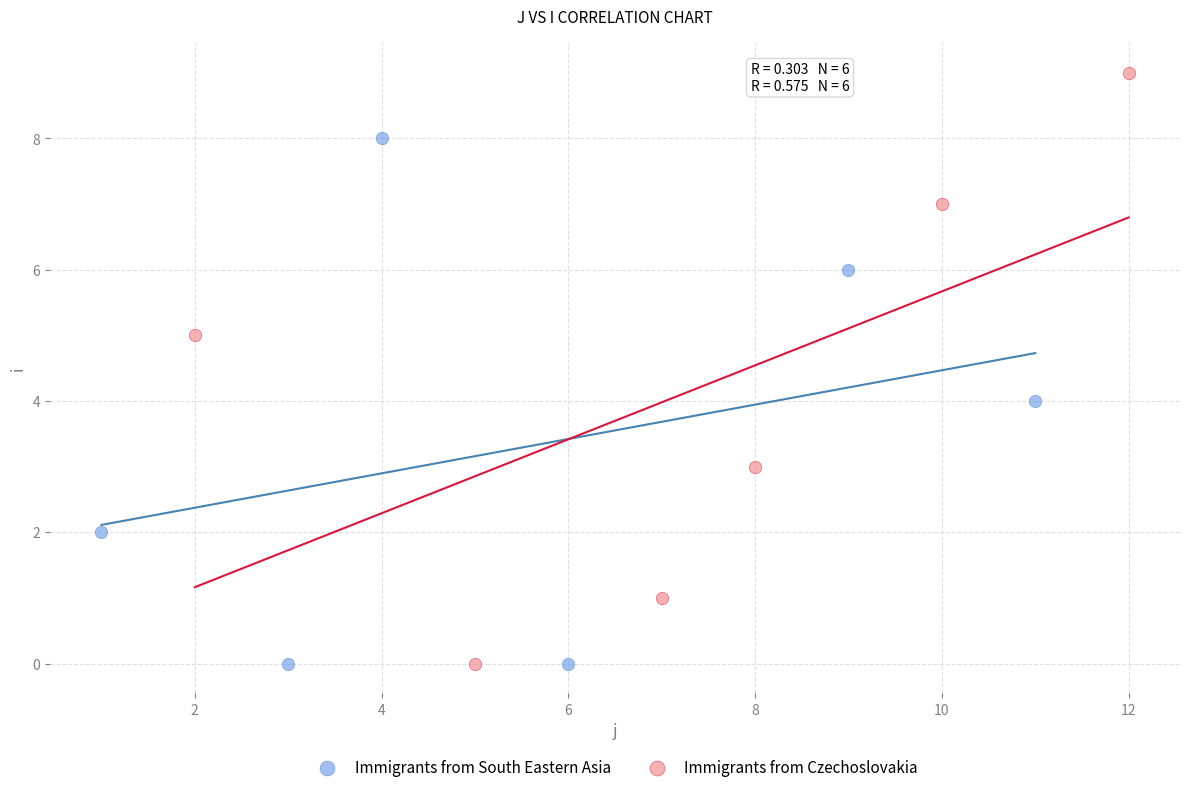

Which series has the widest spread of Y values?

Immigrants from Czechoslovakia